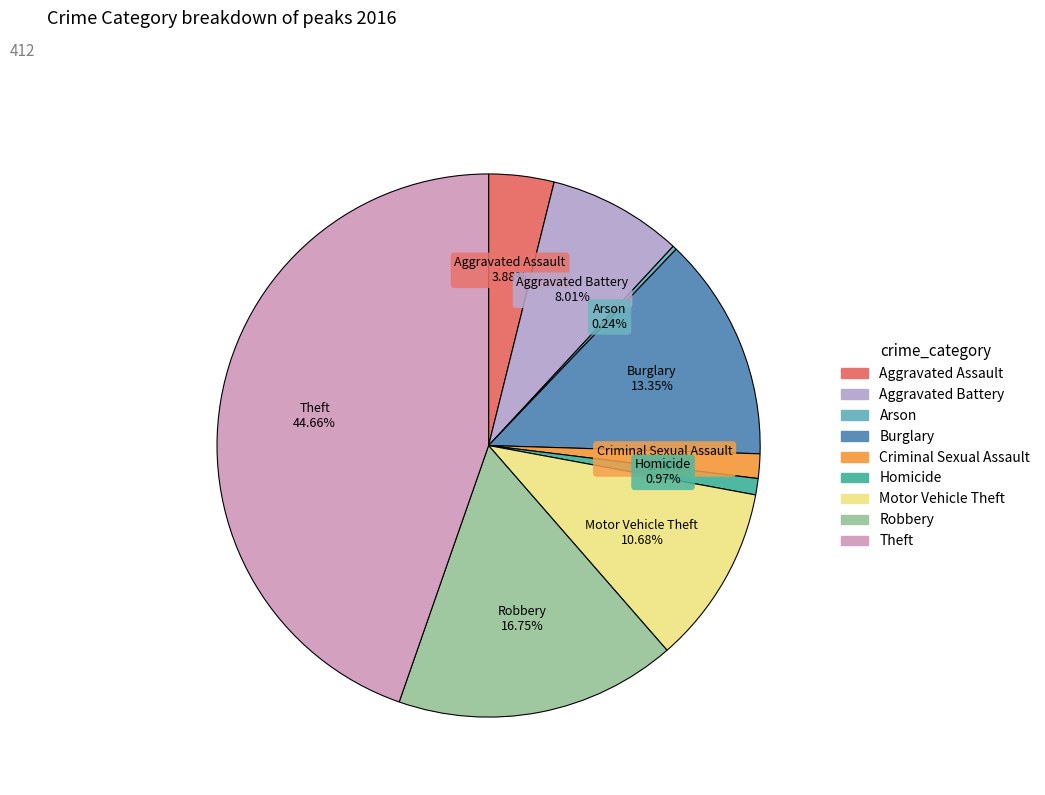

The Aggravated Battery slice represents 1% of the pie. True or false?

False